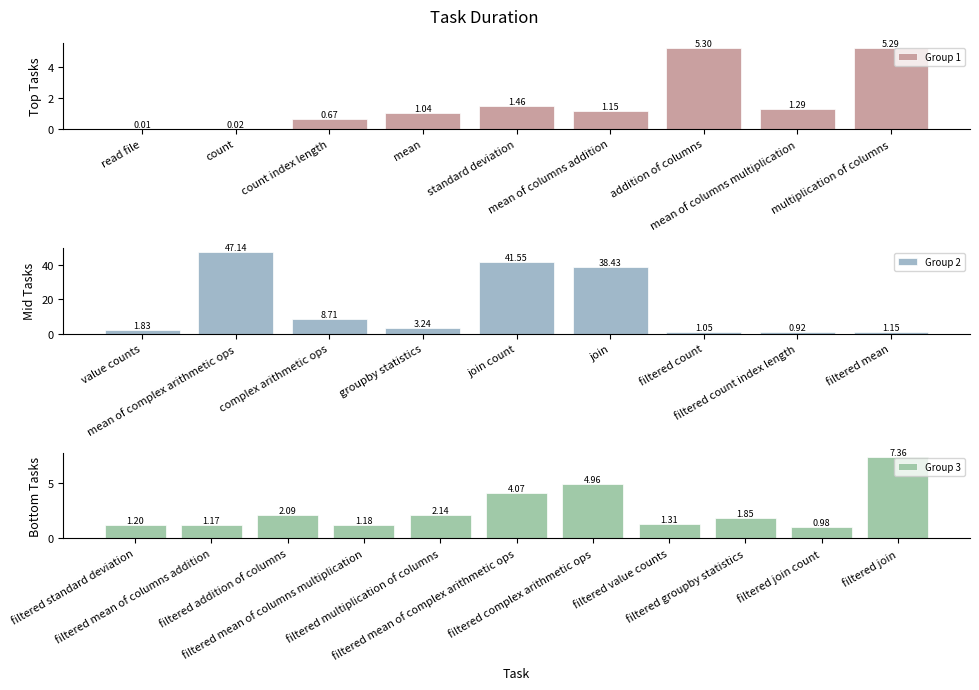

What is the label of the 8th bar from the right?

filtered mean of columns multiplication